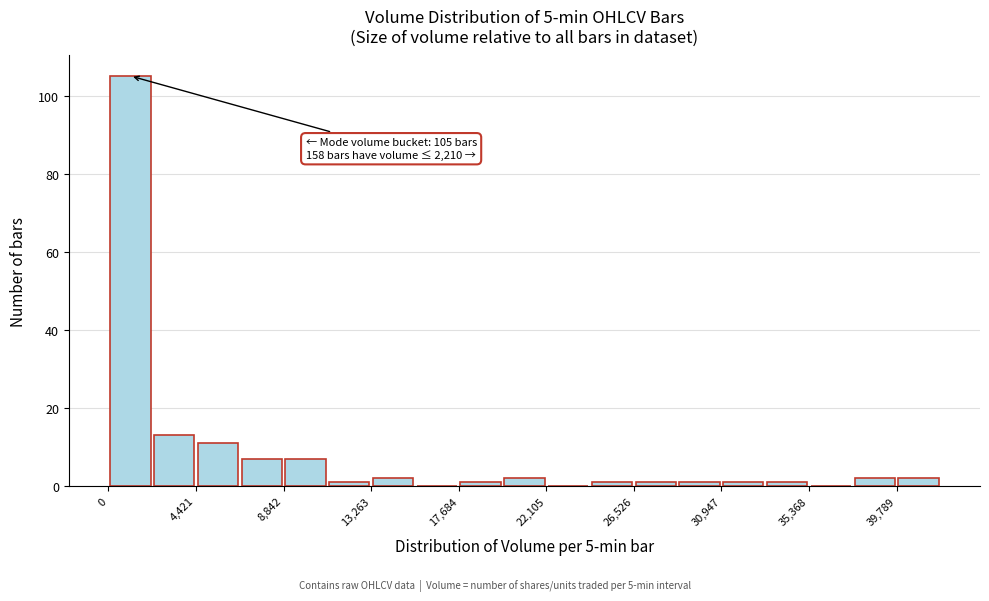

Which range on the x-axis has the tallest bar?

0 to 2000